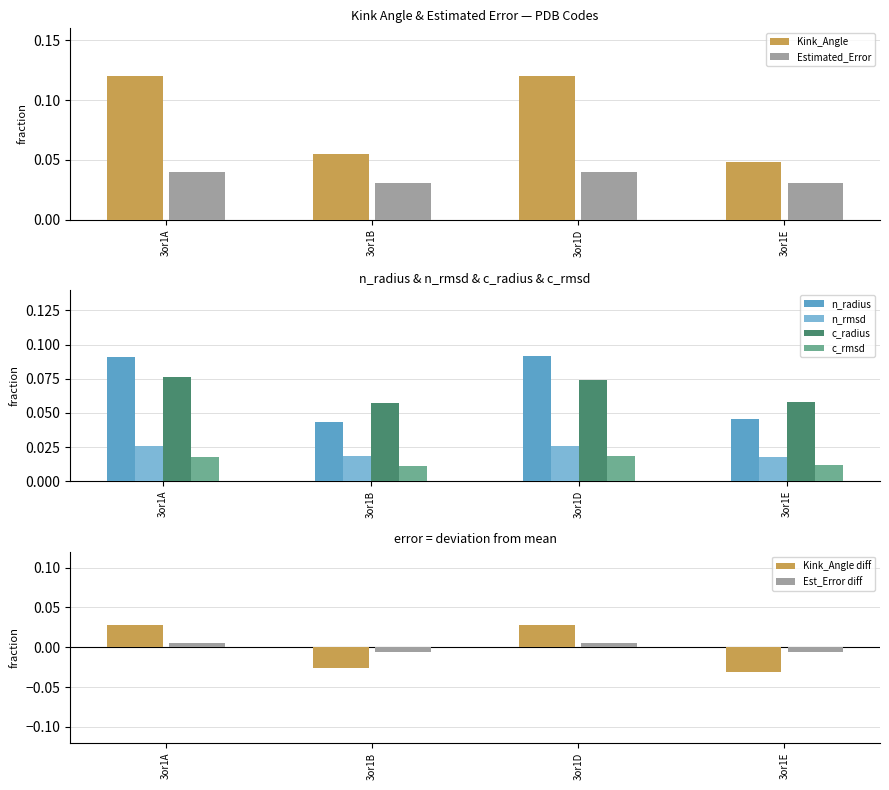

What is the maximum value shown in the chart?

0.1